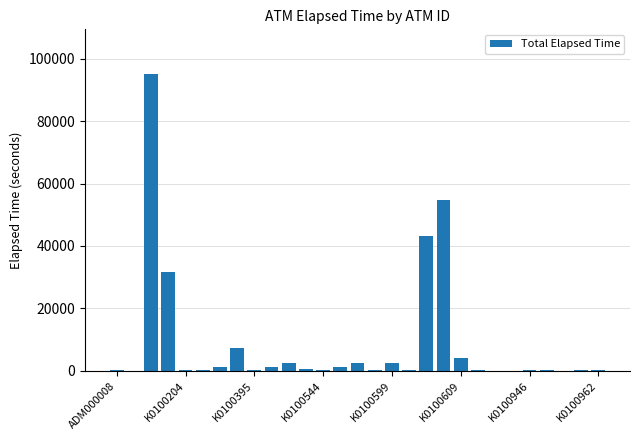

What is the maximum value shown in the chart?

95204